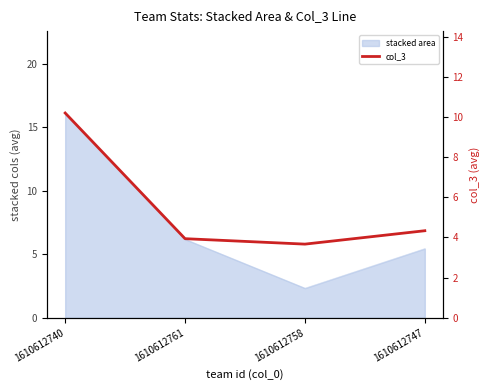

Reading left to right, extract all data points from this chart.

1610612740=10.2	1610612761=3.9	1610612758=3.7	1610612747=4.3